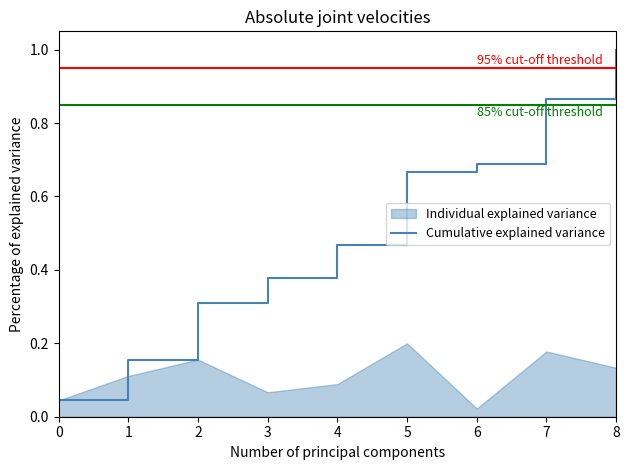

What is the highest value of the Cumulative explained variance series?

1.0